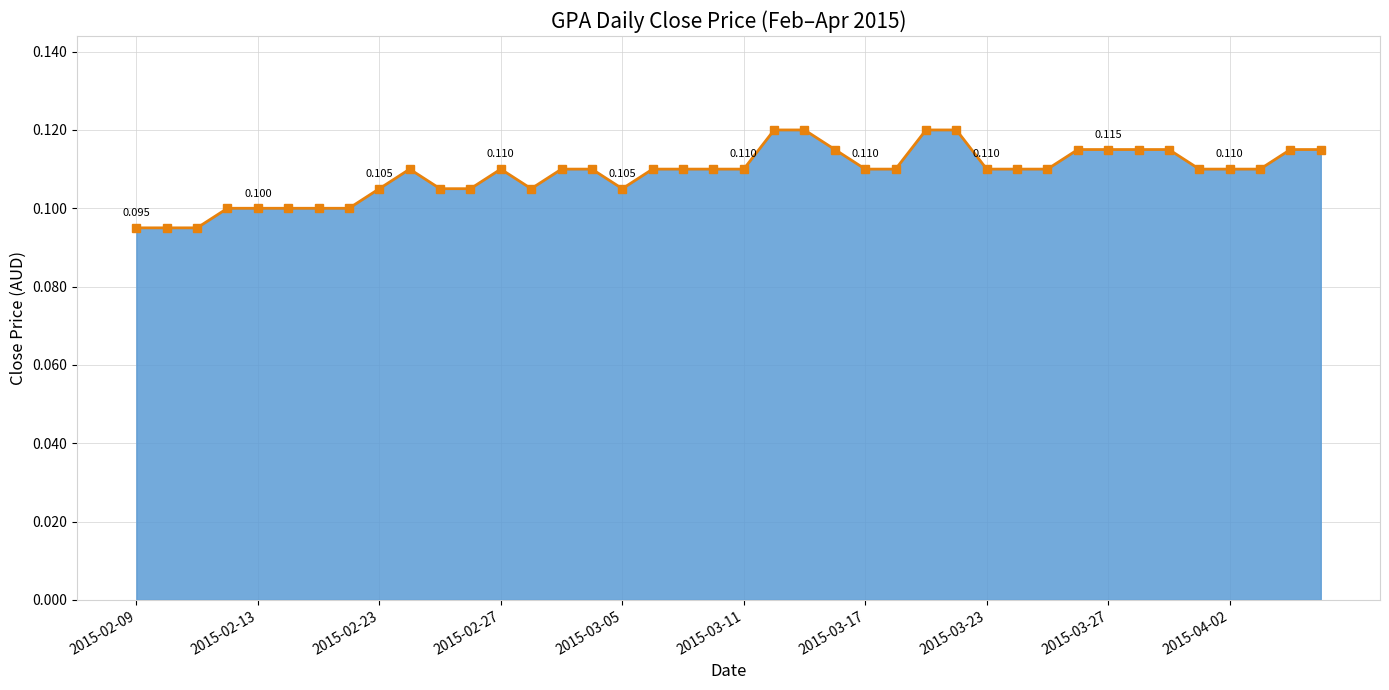

True or false: there are more than 0 points higher than both neighbors.

True